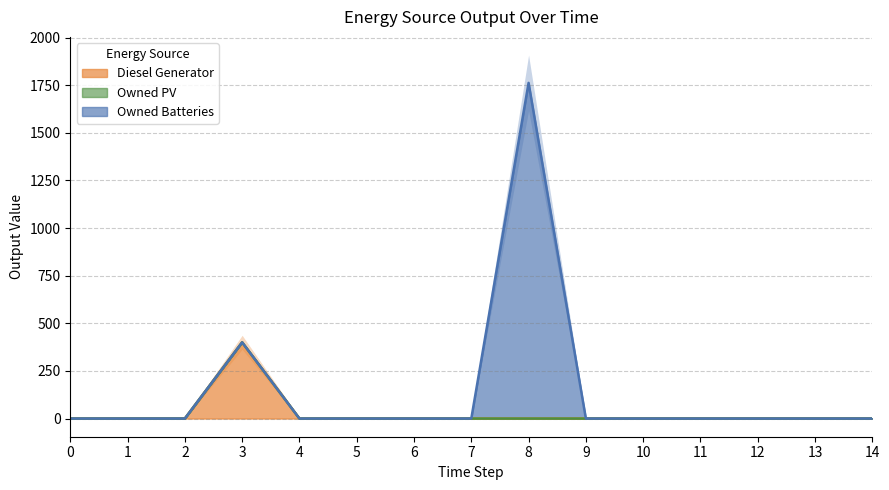

What is the maximum value for Diesel Generator?

400